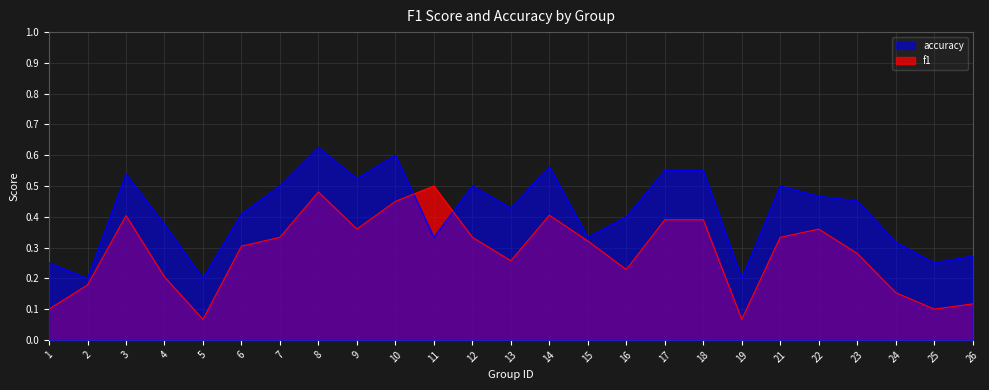

What is the sum of the accuracy values at 10 and 3?

1.1